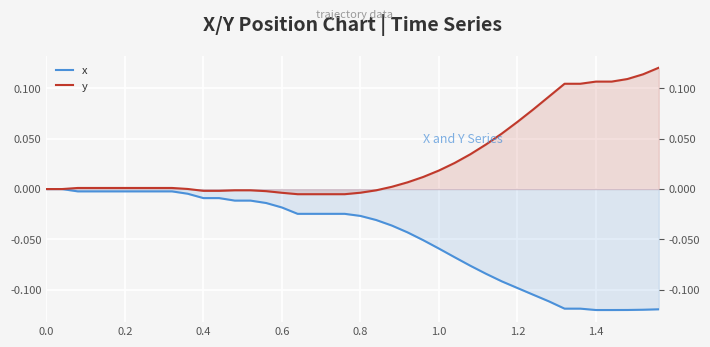

The y series shows 0.0 at 0.8. True or false?

True